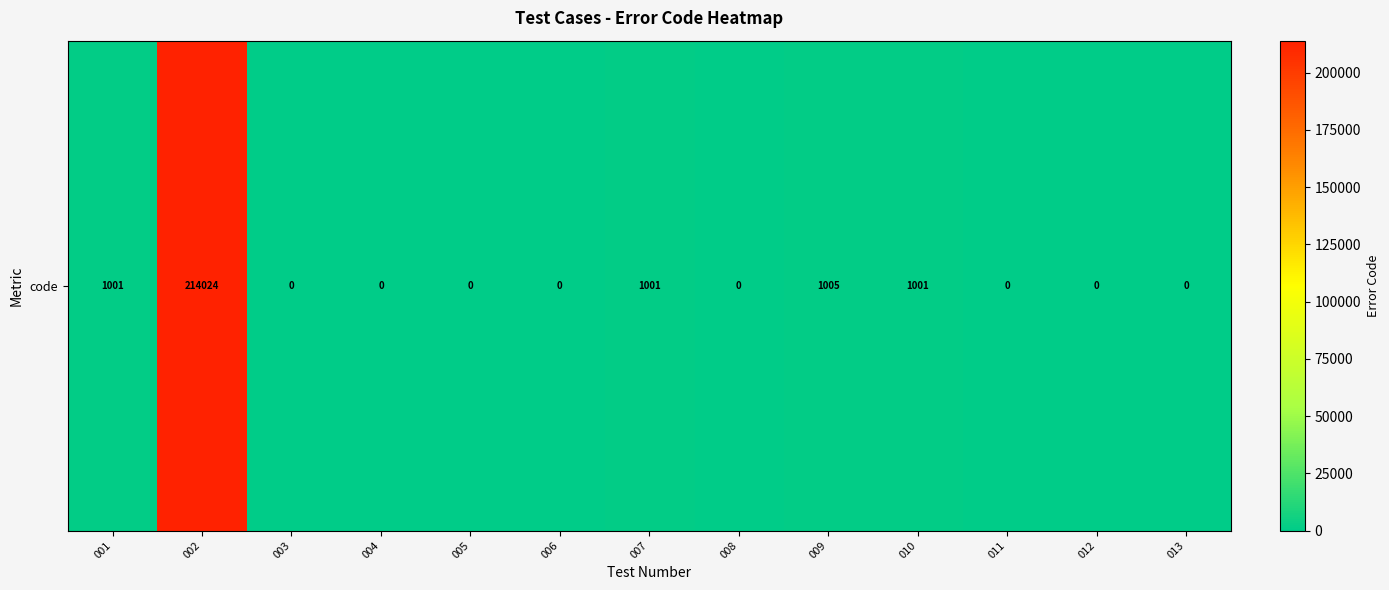

How many data points are above 0?

5